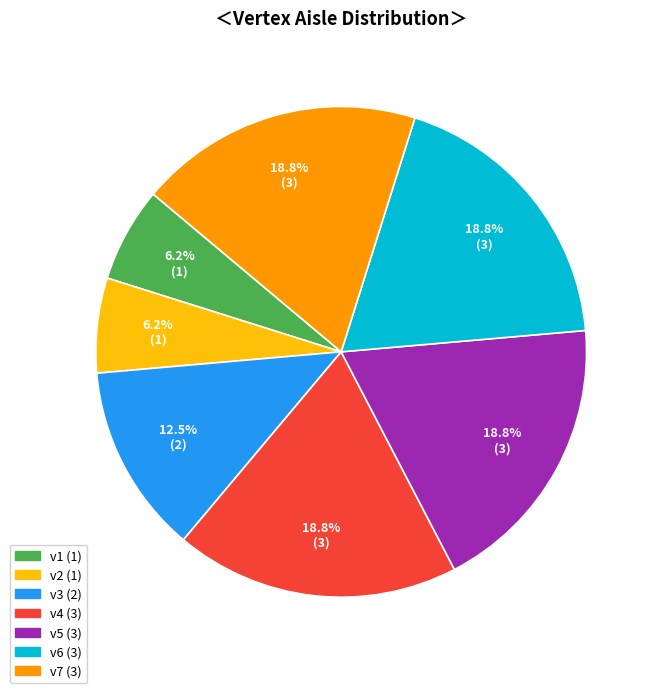

Does v2 account for over 50% of the chart?

No